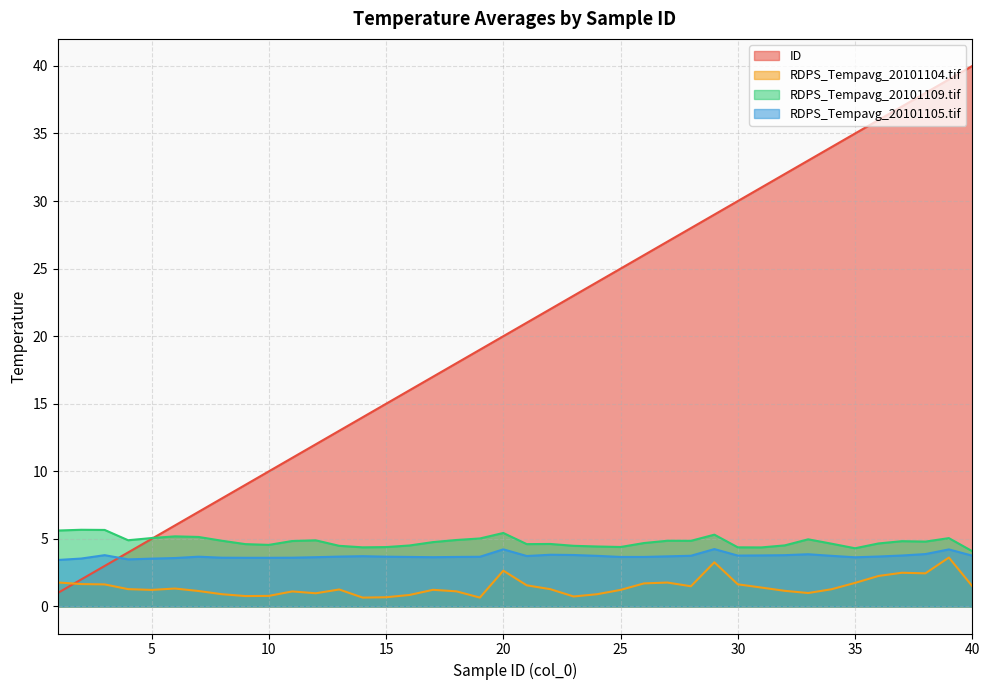

At which label is RDPS_Tempavg_20101105.tif closest to 3?

1